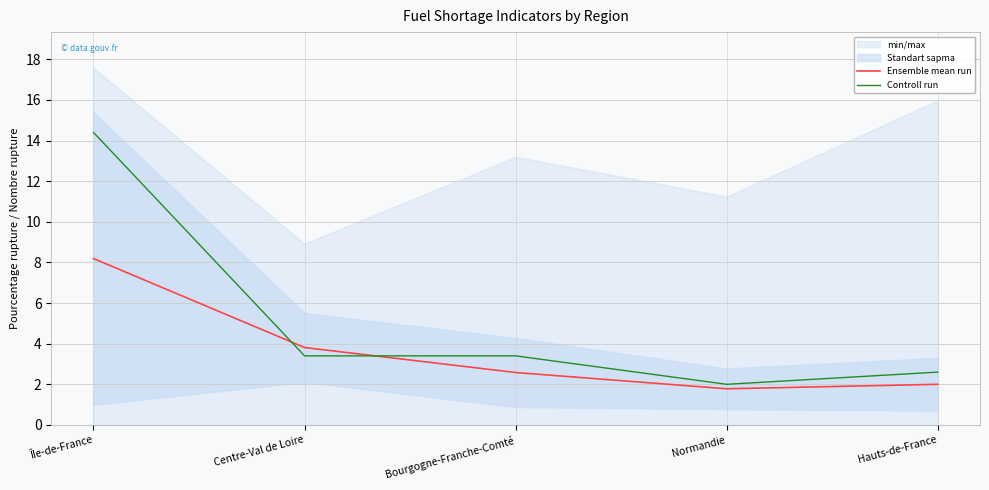

What is the sum of the Controll run values at Hauts-de-France and Centre-Val de Loire?

6.0